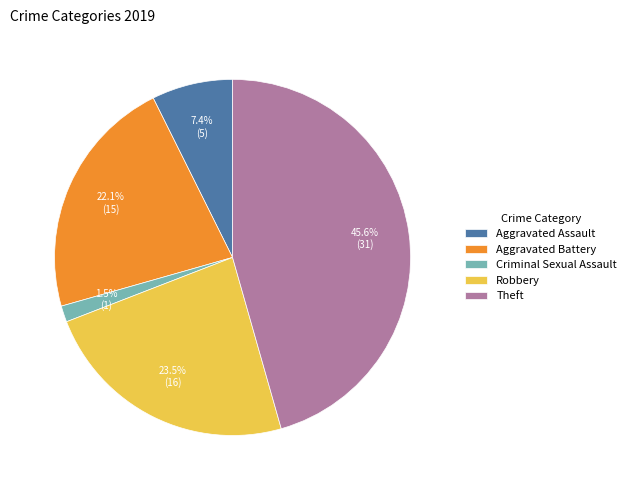

How many segments does this pie chart have?

5